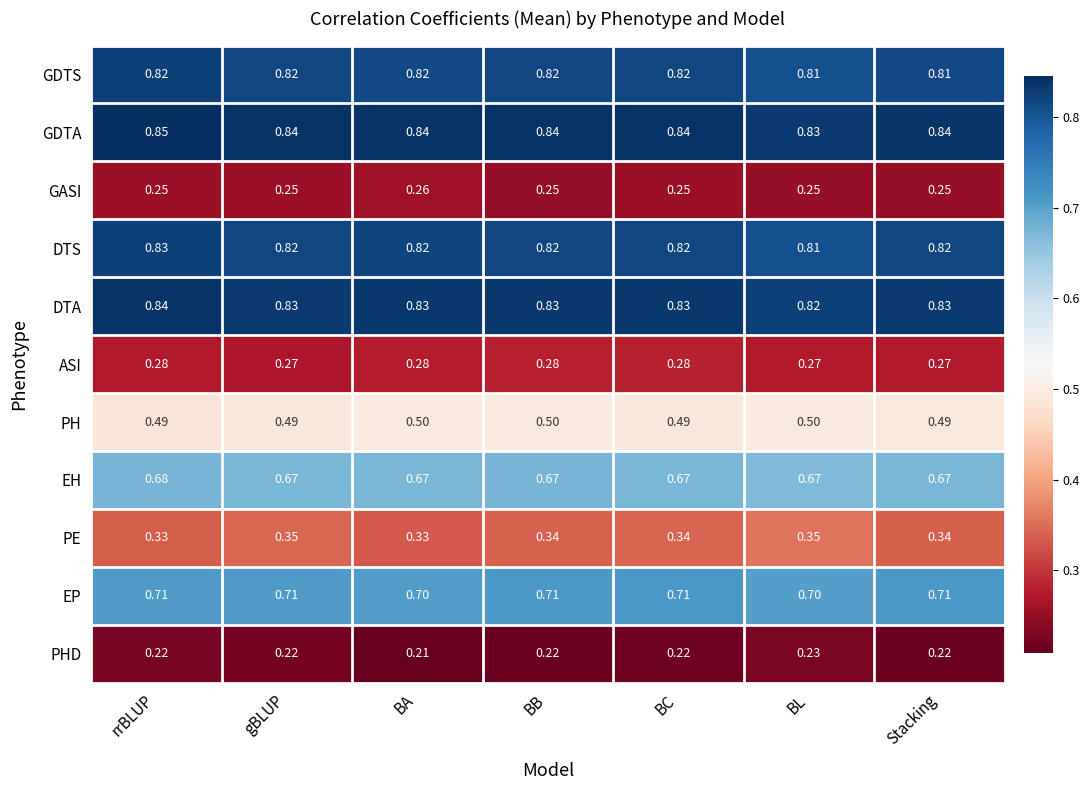

Between BB and BC, which series saw the biggest shift?

PH